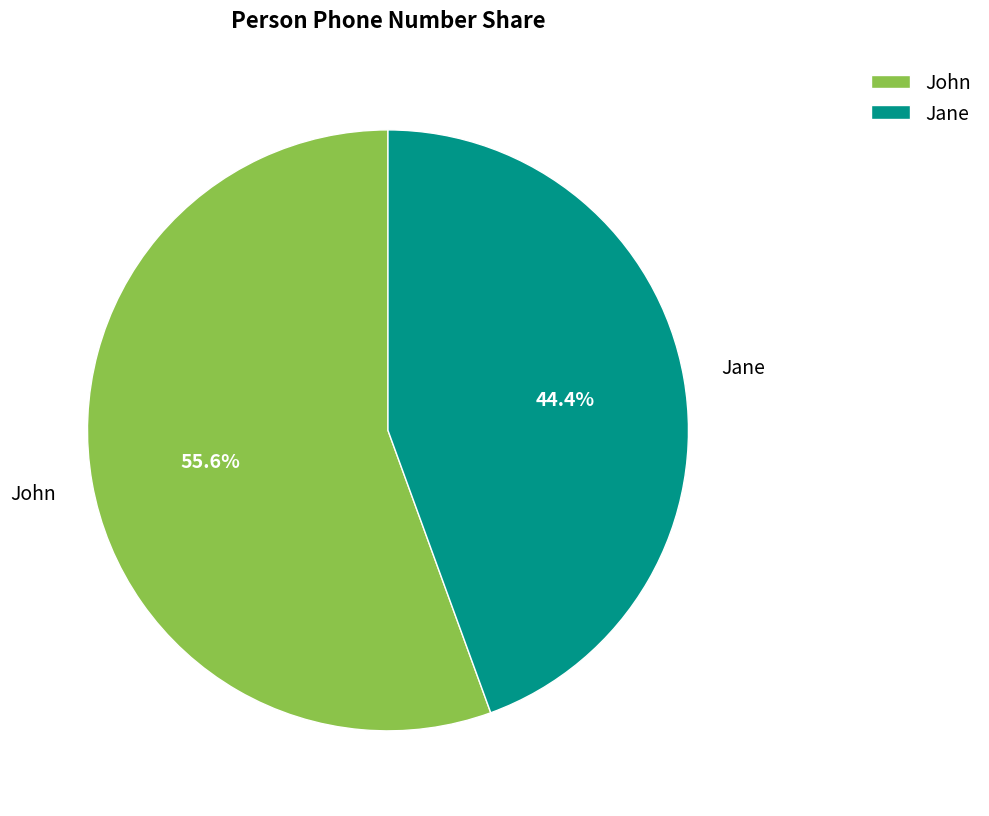

Between John and Jane, which is larger?

John